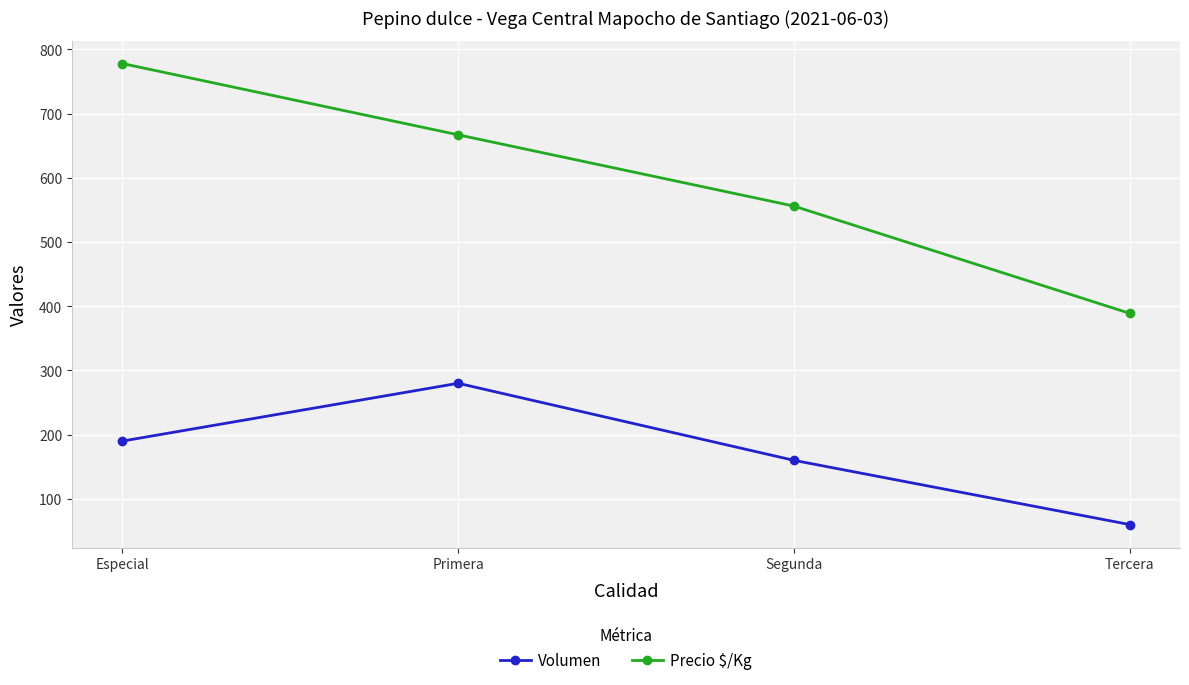

The Volumen series shows 280 at Primera. True or false?

True